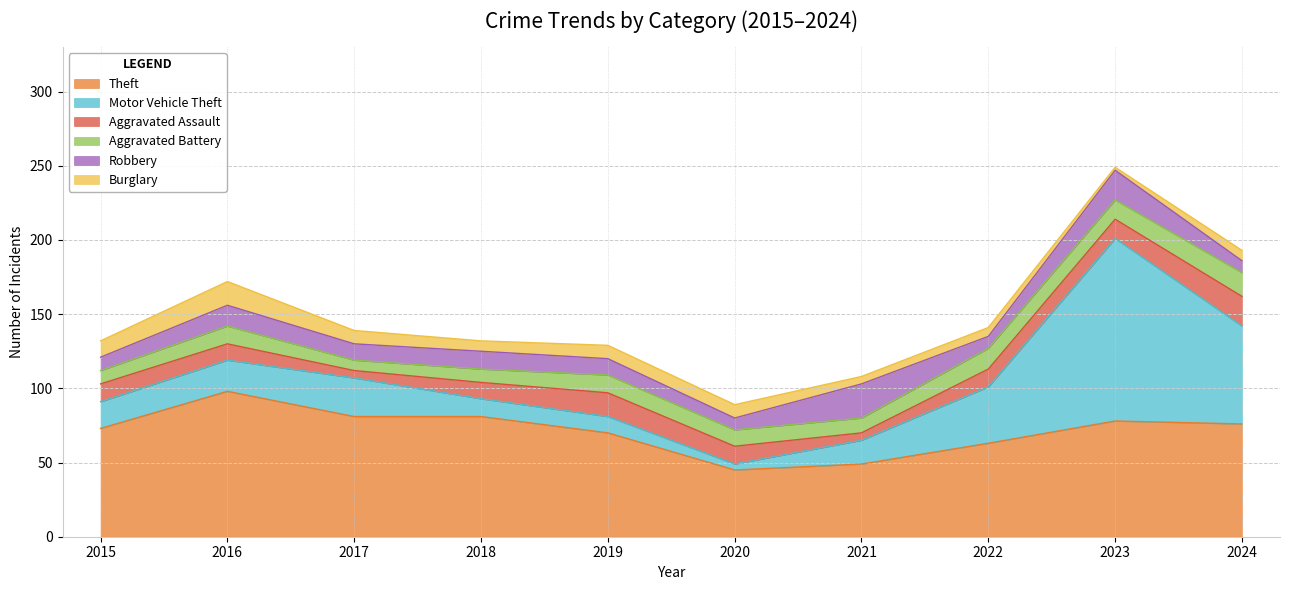

Is the value of Robbery at 2016 greater than the value of Aggravated Assault at 2015?

Yes